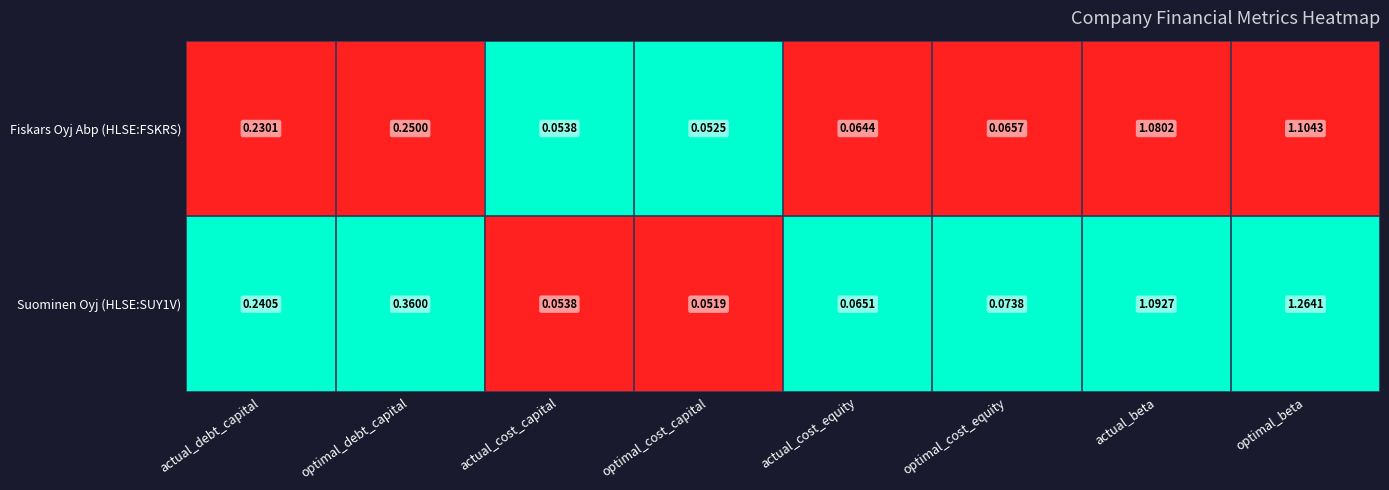

Is the value of Suominen Oyj (HLSE:SUY1V) at optimal_debt_capital greater than the value of Fiskars Oyj Abp (HLSE:FSKRS) at optimal_cost_capital?

Yes